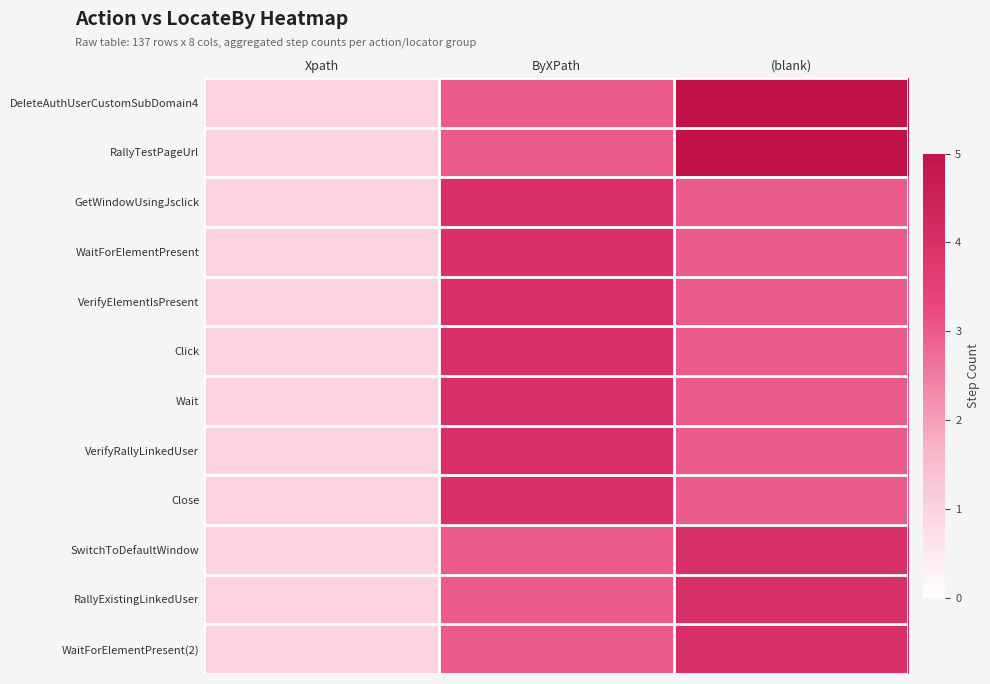

How many series are shown in this chart?

12